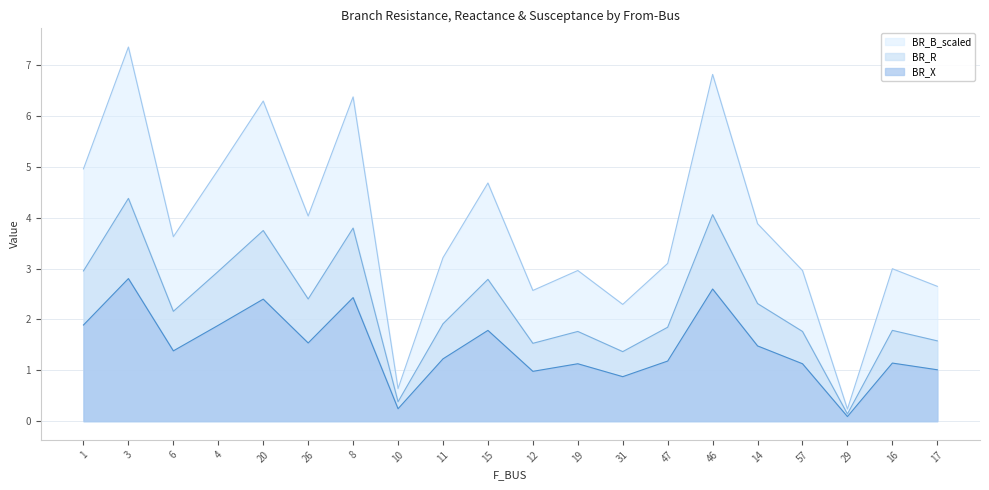

At which label is BR_X closest to 1?

17